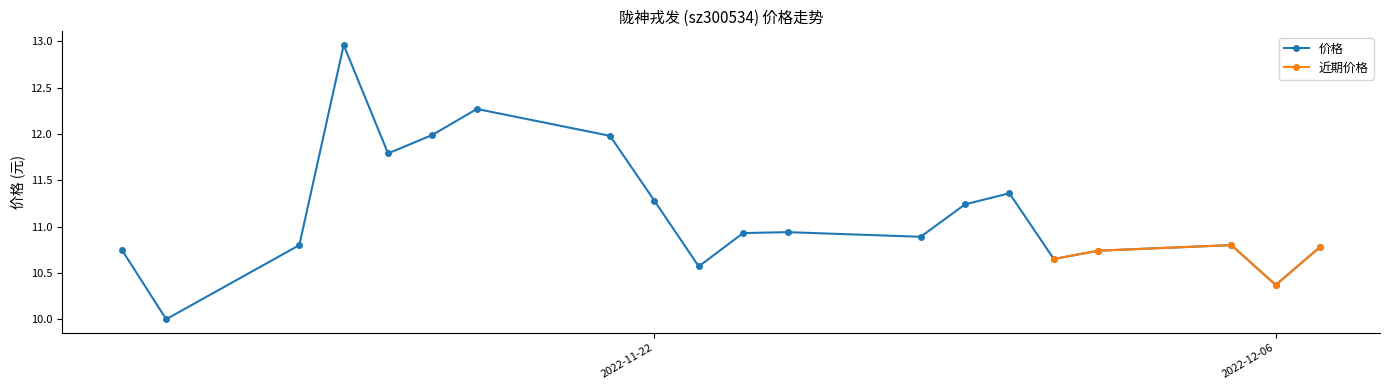

How many interior local peaks (higher than both neighbors) does the data have?

5